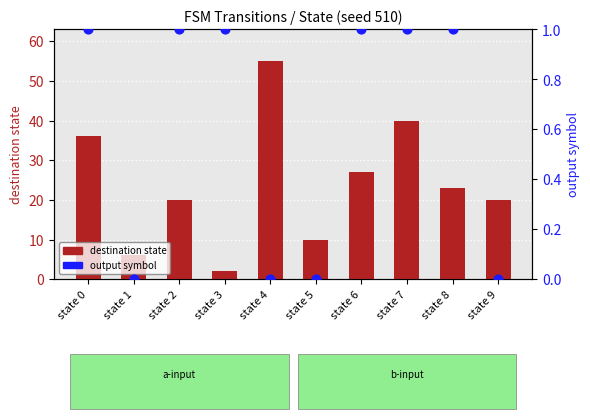

Which series has the largest total across all categories?

destination state